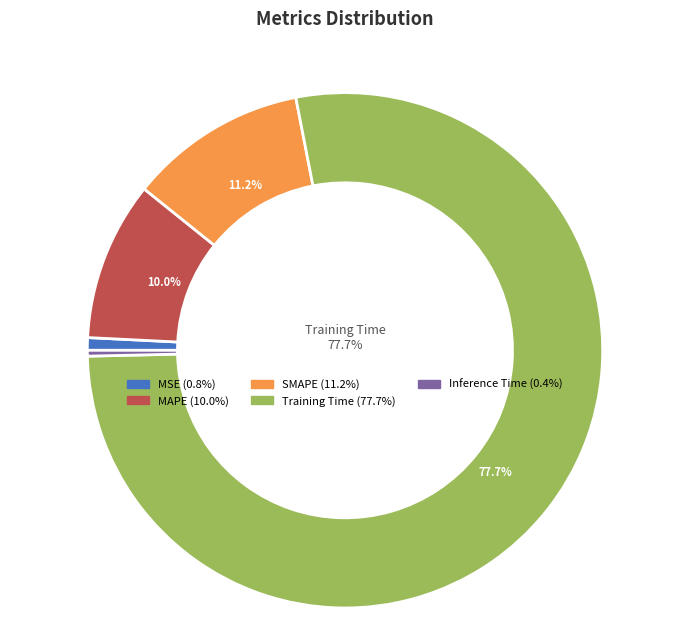

What percentage is NOT represented by MAPE?

90.0%